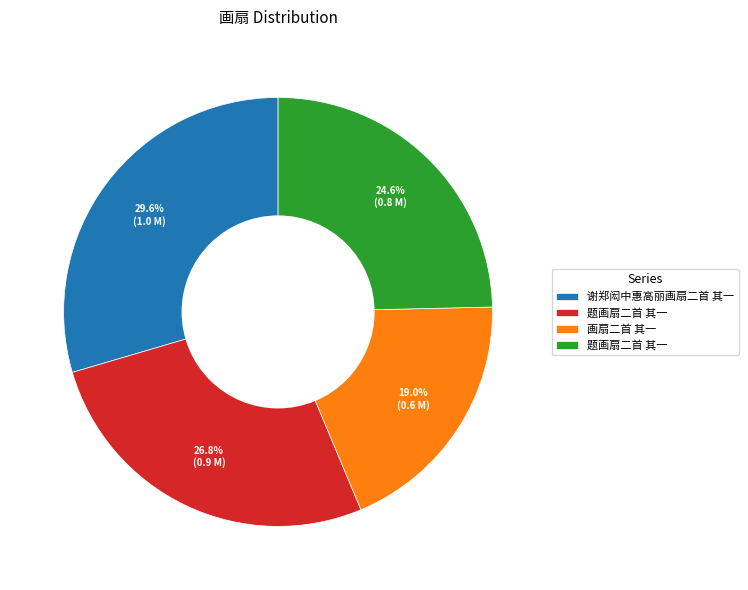

Is there a majority slice in this chart?

No